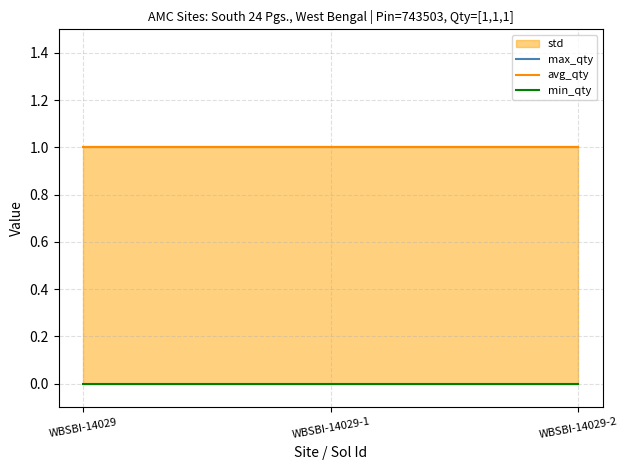

Rank the series at WBSBI-14029-2 from highest to lowest value.

max_qty, avg_qty, min_qty